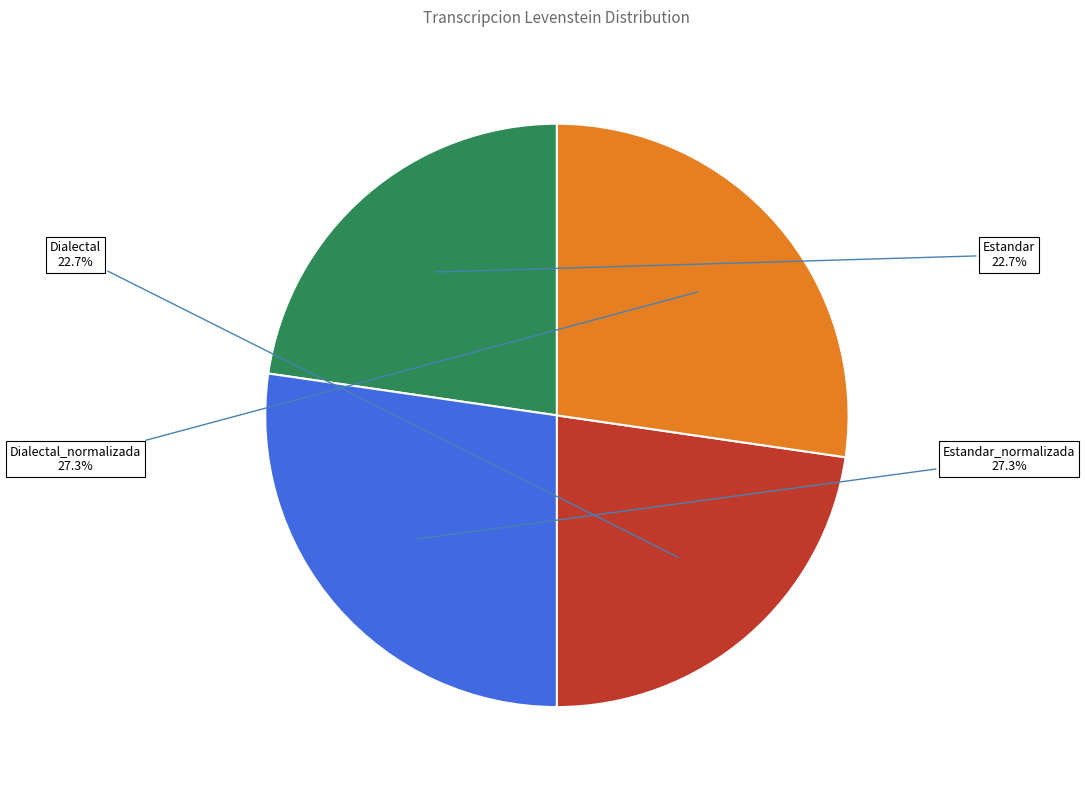

What percentage do Dialectal and Estandar together represent?

45.4%